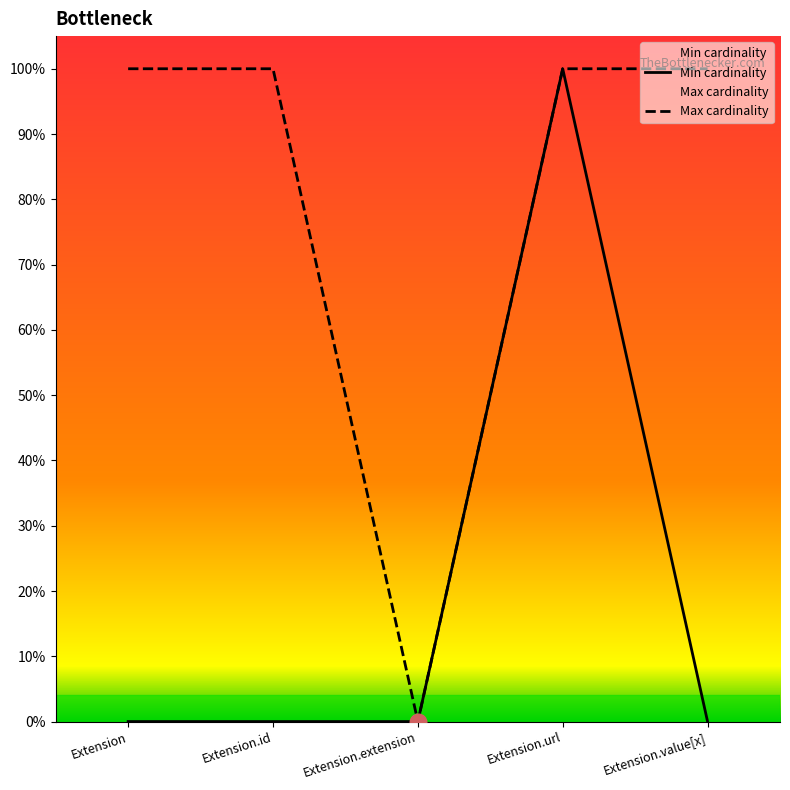

Is it true that Min cardinality equals 0 at Extension.extension?

True